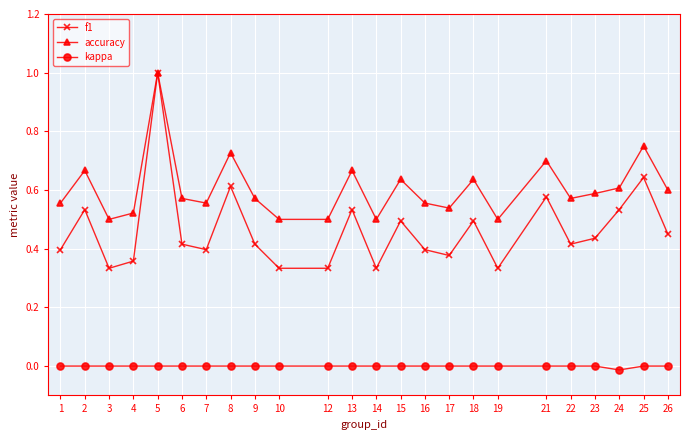

How many interior local peaks does the f1 series have?

8